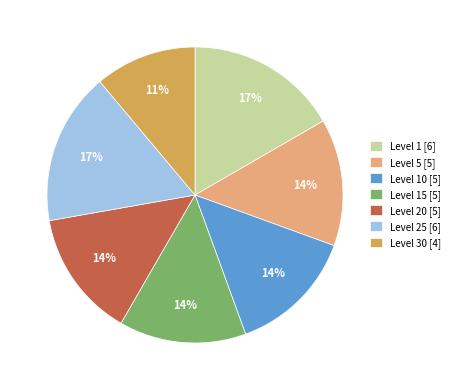

To the nearest percent, what is the average slice percentage?

14%